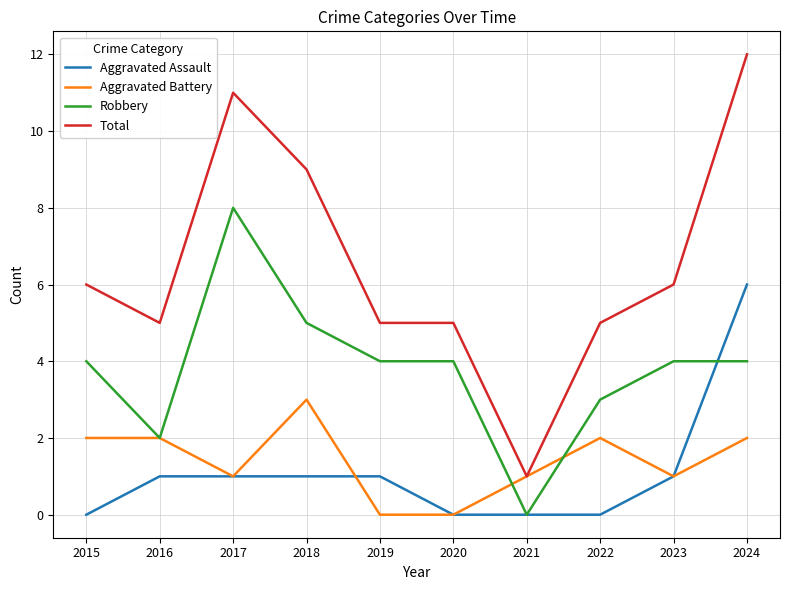

At which category does the chart reach its peak across all series?

2024